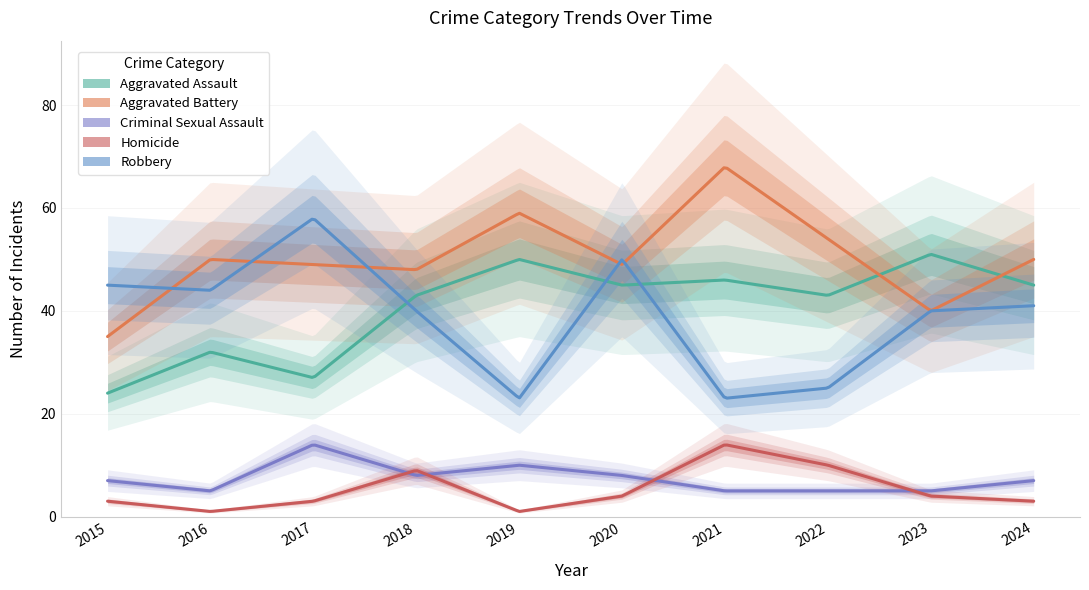

True or false: Criminal Sexual Assault and Robbery cross at least once.

False